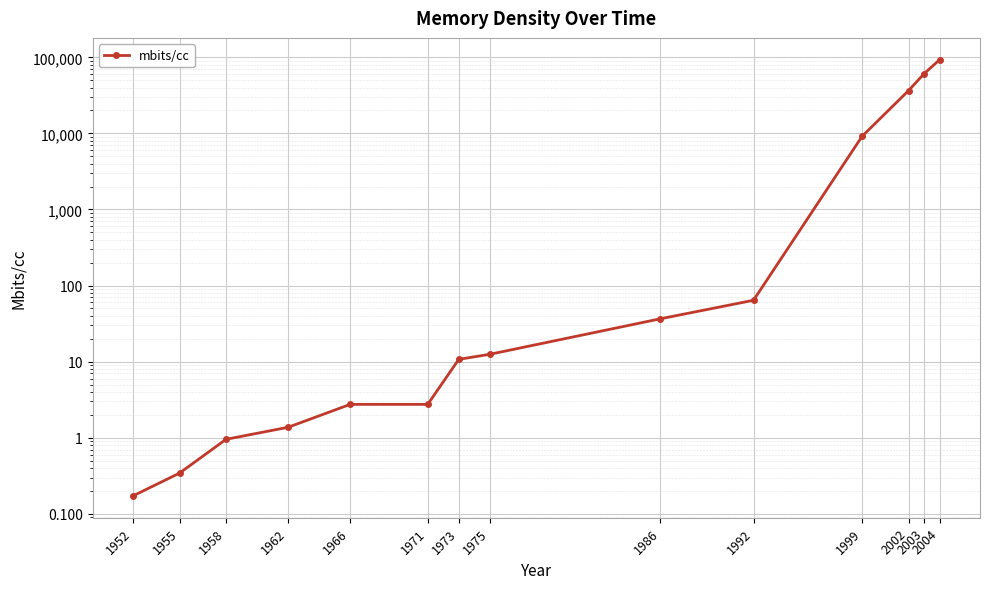

What is the value of the 11th point from the left?

9153.6